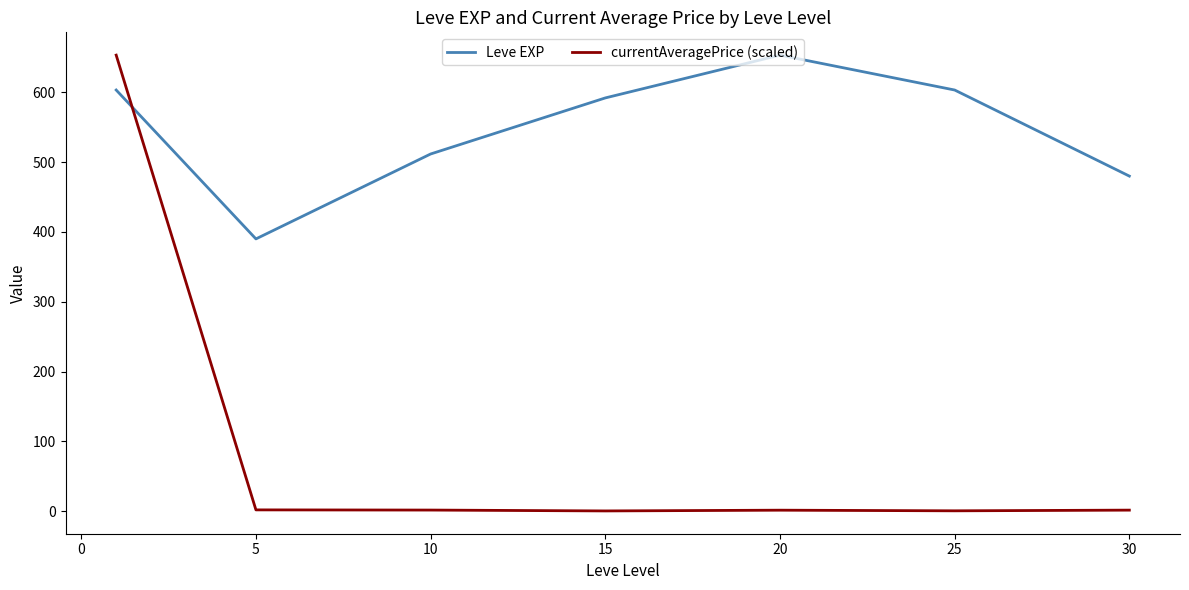

Which series has the largest total across all categories?

Leve EXP